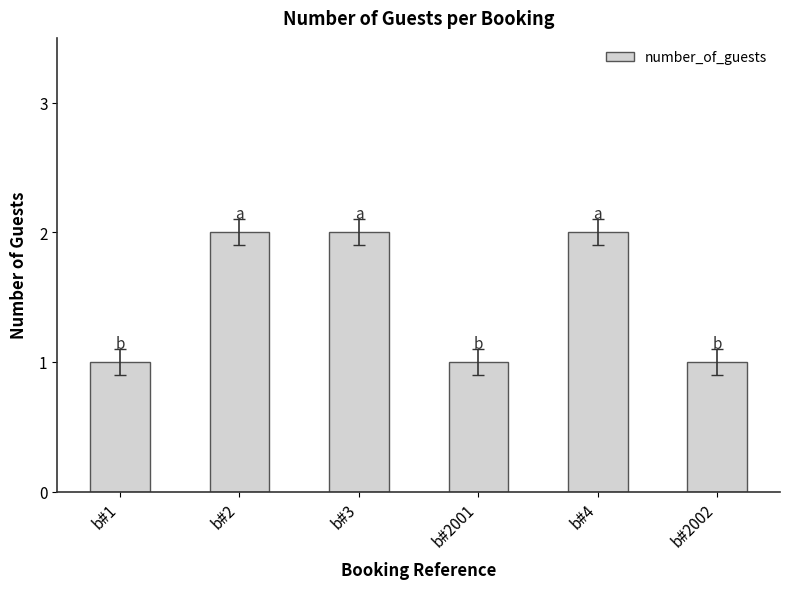

Approximately how many times larger is the value at b#2002 compared to b#2001?

1.0